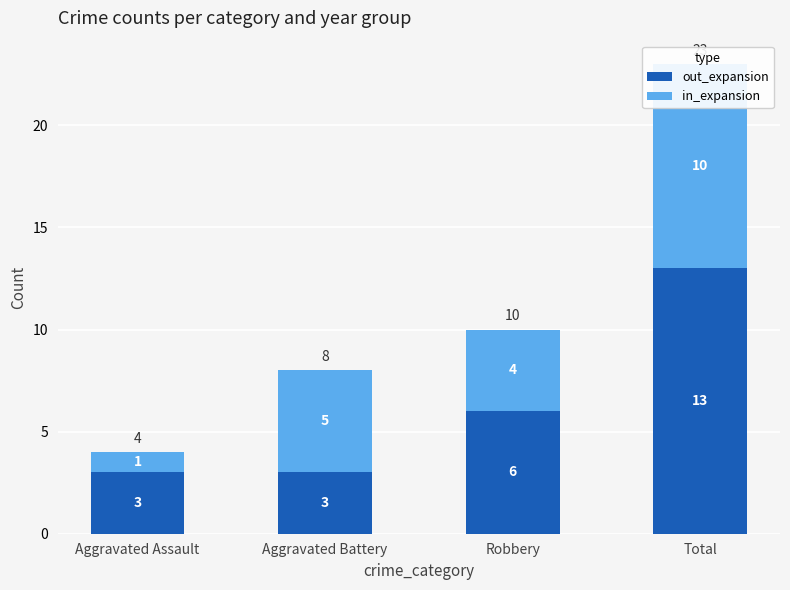

True or false: in_expansion has a value of 3 at Aggravated Battery.

False